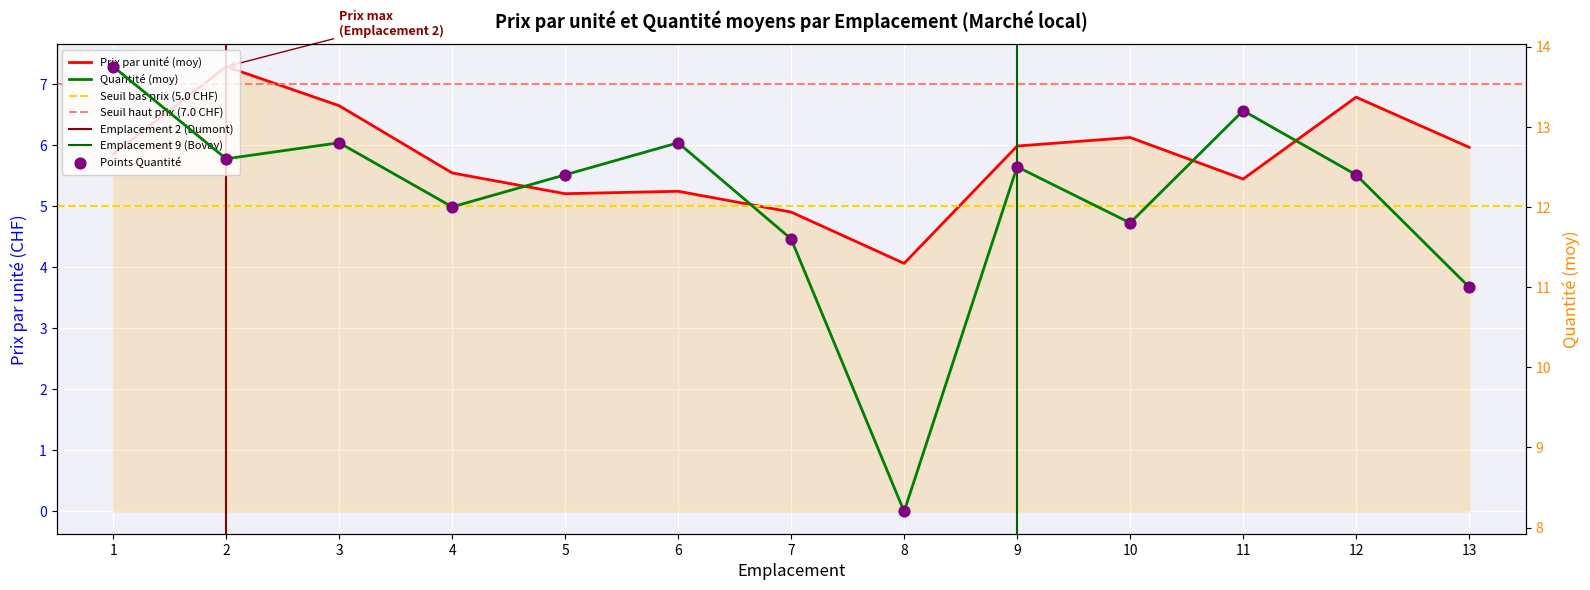

What is the total value across all series at 8?

12.3